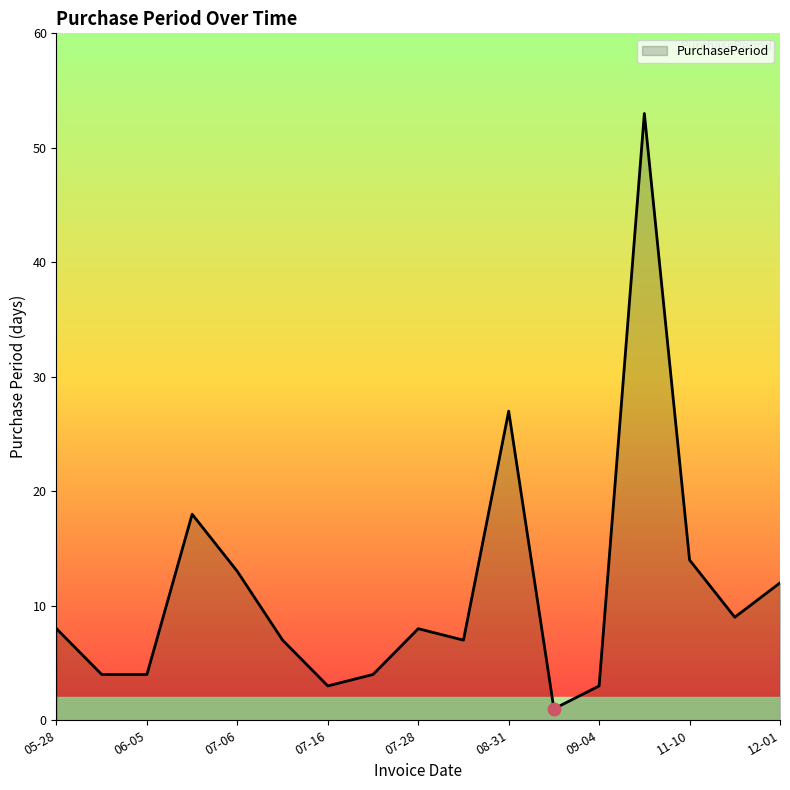

What is the difference between the maximum and minimum values?

52